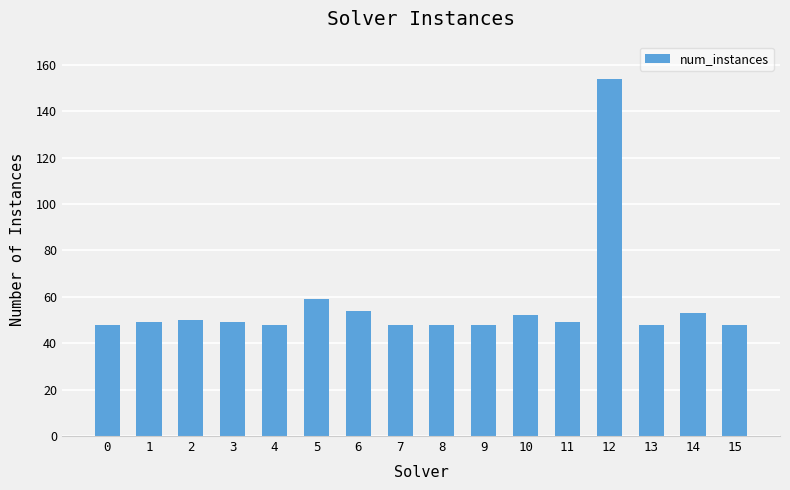

Where is the data nearest to the value 101?

5